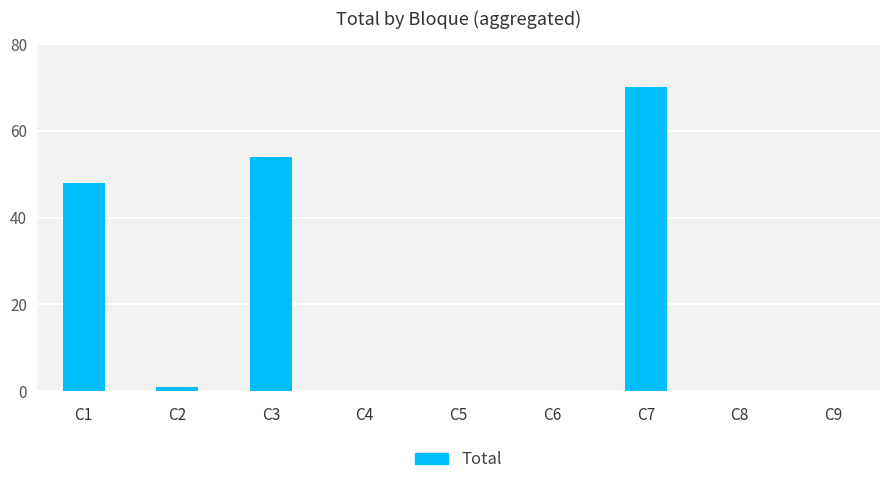

Is it true that the value at C9 is 0?

True